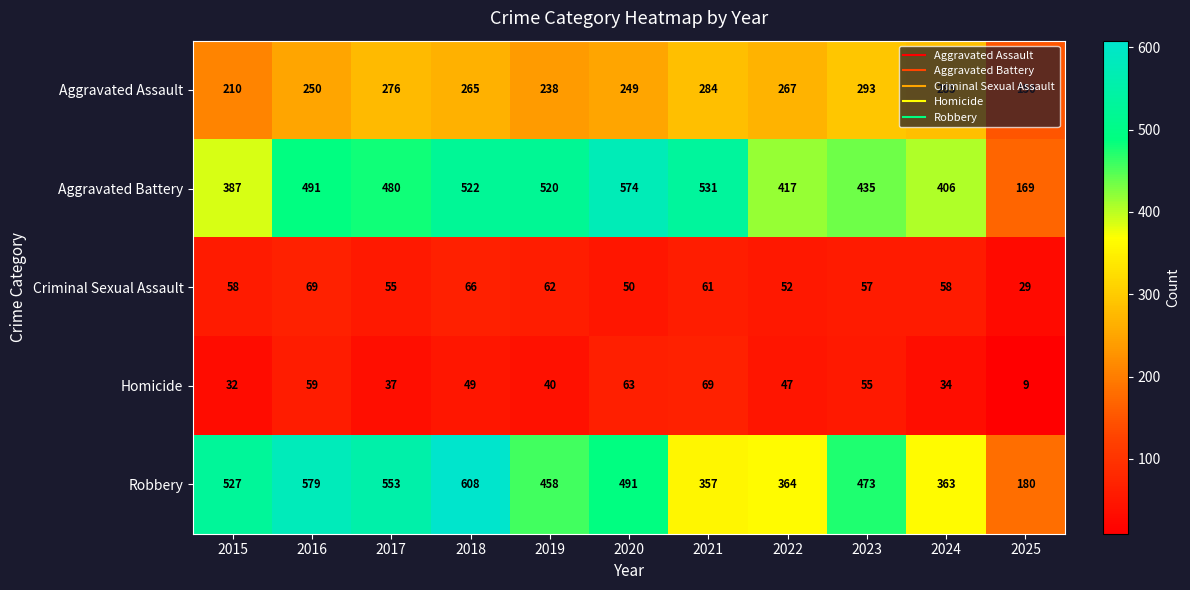

The Criminal Sexual Assault series shows 58 at 2024. True or false?

True